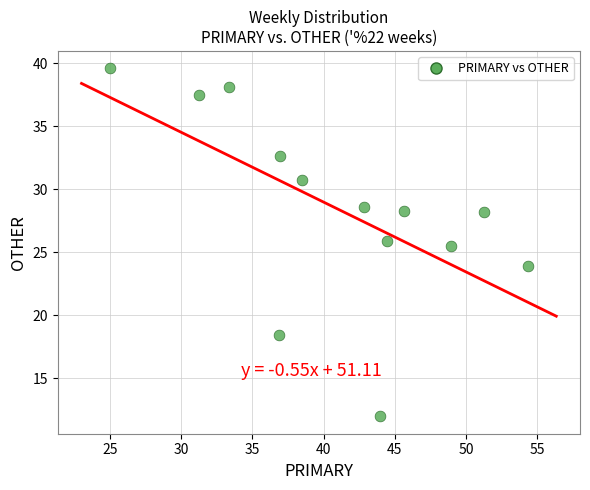

What Y value in the scatter plot is closest to 25?

25.5